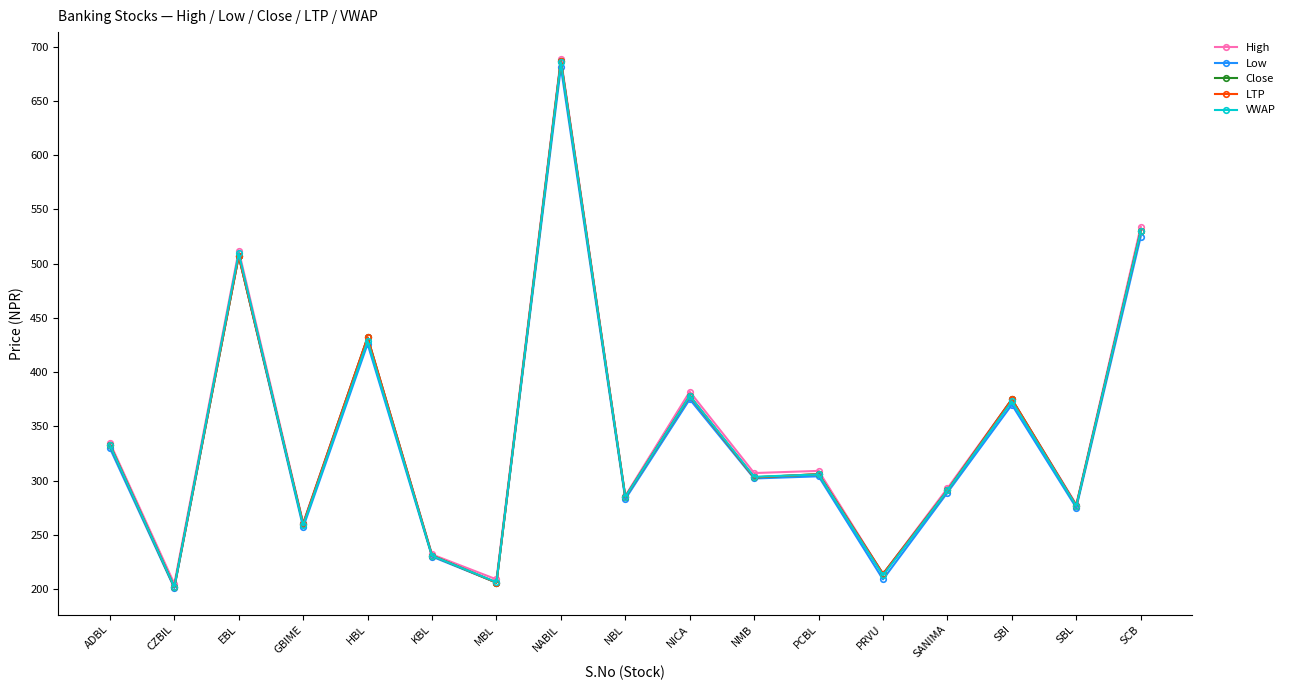

Which series changed the most between KBL and NICA?

High